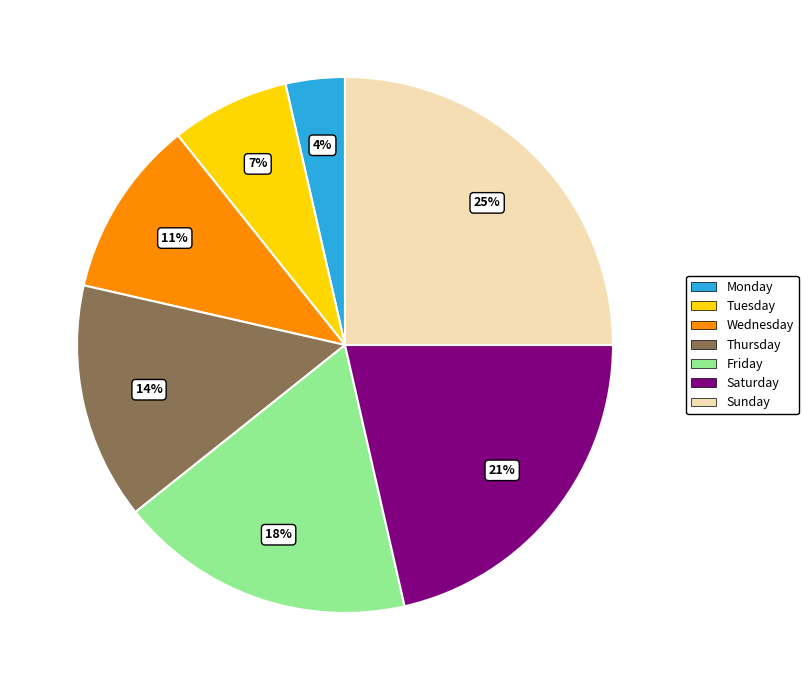

To the nearest percent, what portion does Monday represent?

4%